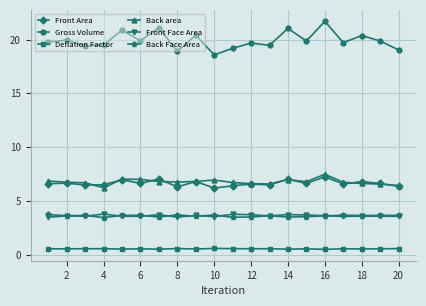

At how many categories does at least one series exceed 1?

20